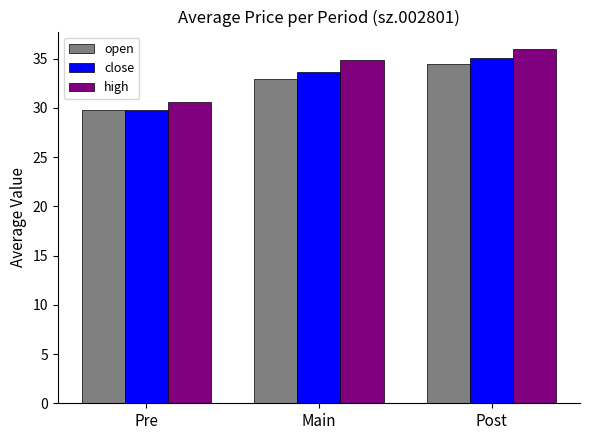

How many bars are there in total?

9